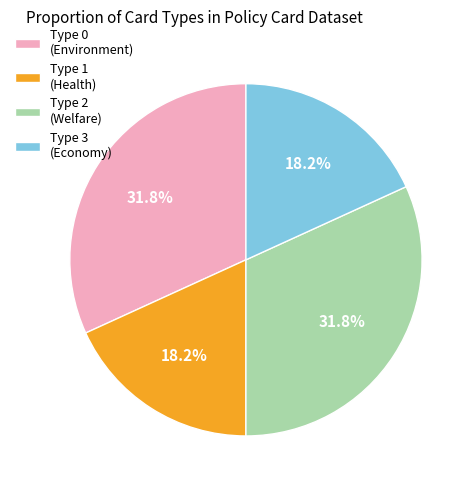

What is the total percentage of Type 3 (Economy) and Type 0 (Environment)?

50.0%